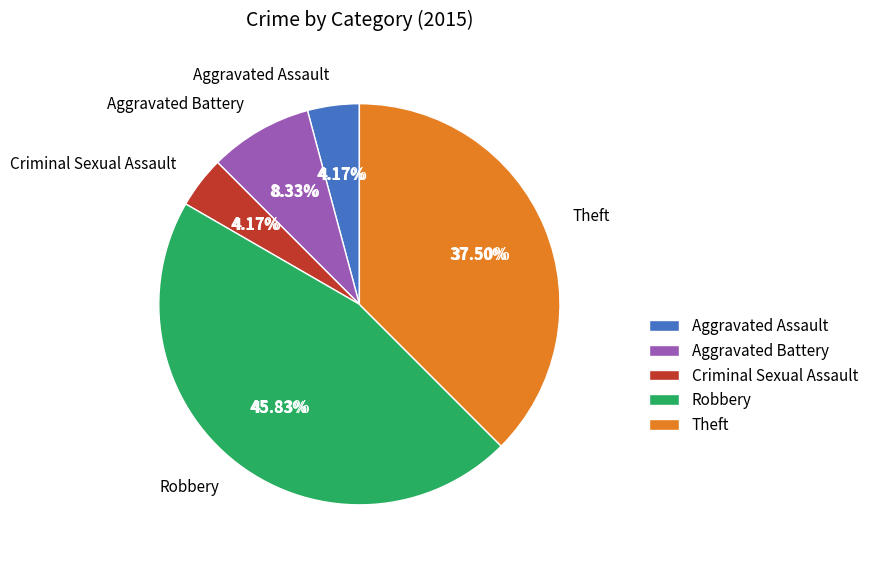

Combined, what portion of the pie is Criminal Sexual Assault and Robbery?

50.0%